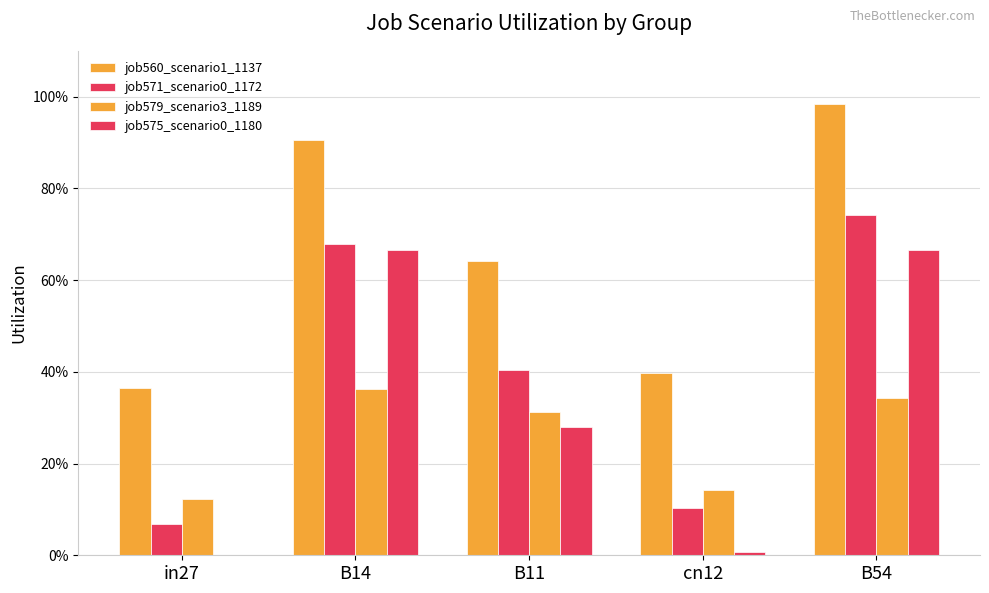

At which category is the sum across all series the highest?

B54